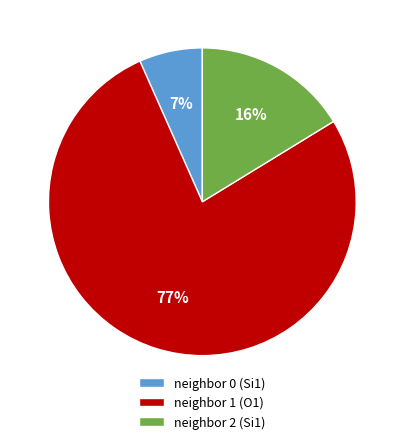

Combined, do neighbor 0 (Si1) and neighbor 2 (Si1) account for over 50%?

No